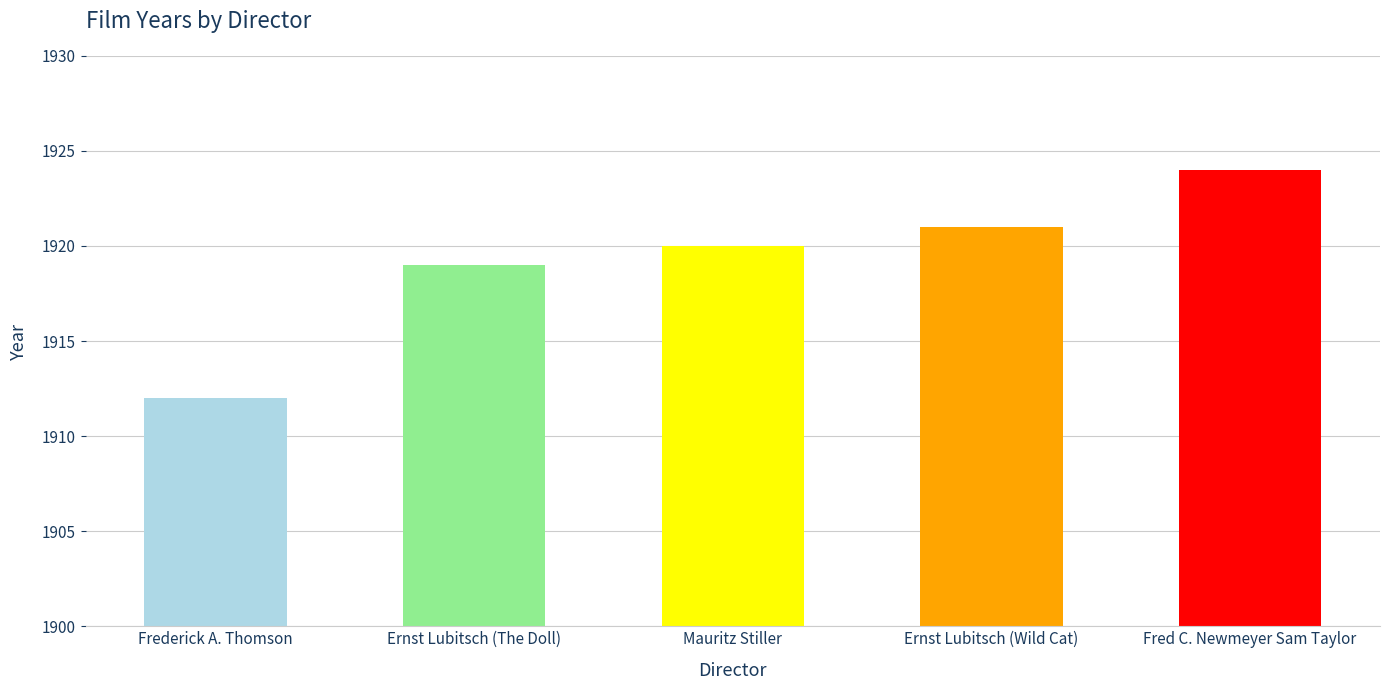

What is the difference between the maximum and minimum values?

12